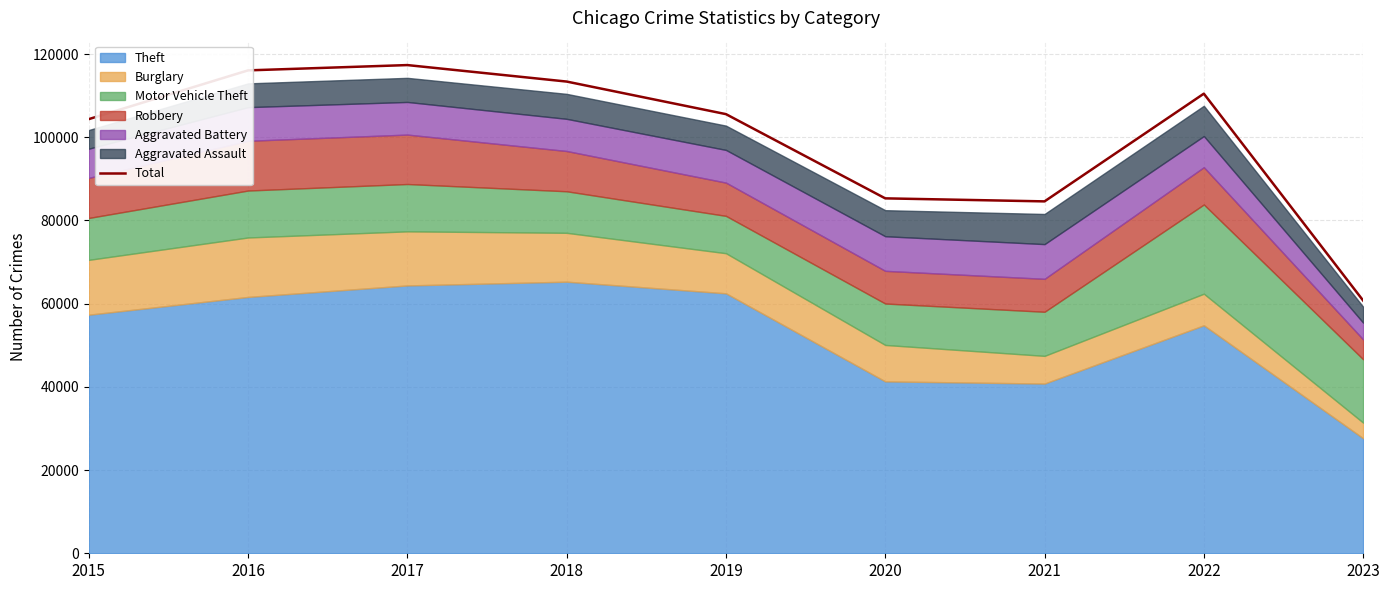

The value of Total at 2018 is 113389. True or false?

True